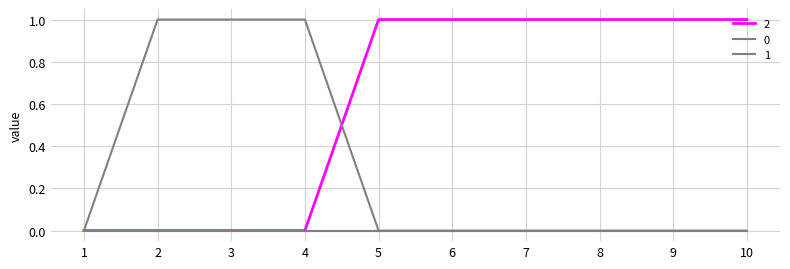

How many lines are shown in the chart?

3